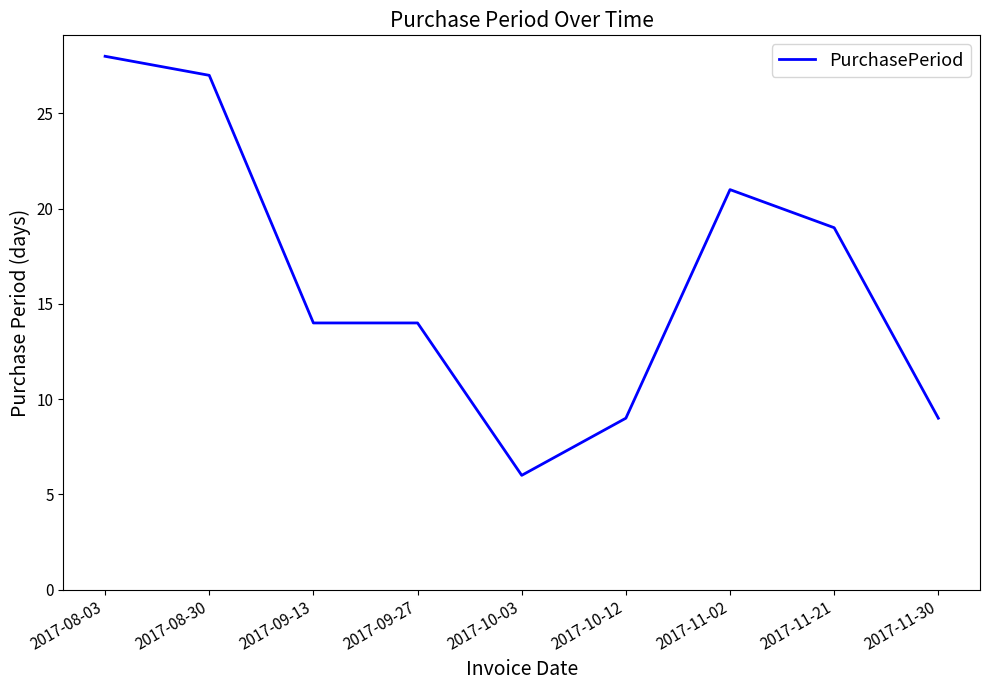

What is the sum of the values at 2017-09-27 and 2017-10-03?

20